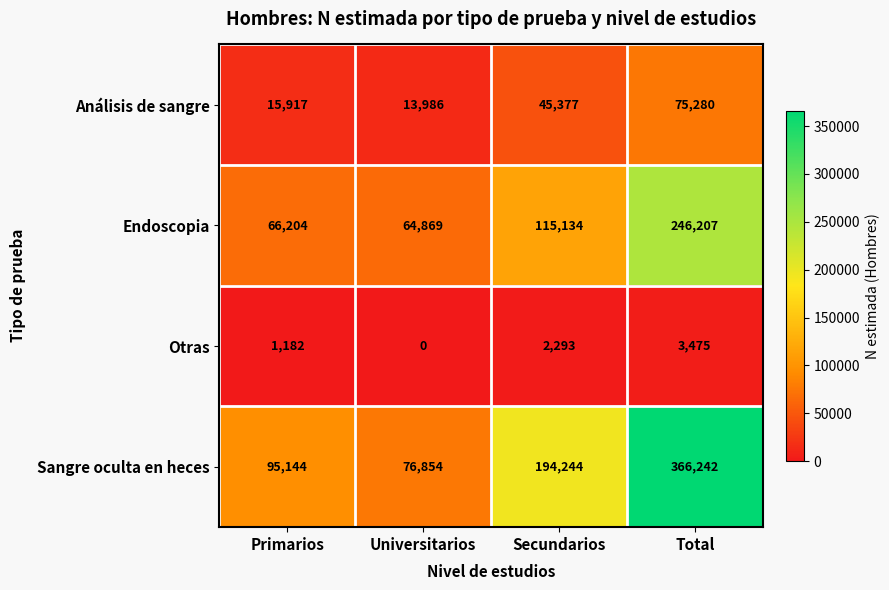

How many data points in Endoscopia are less than 115134?

2